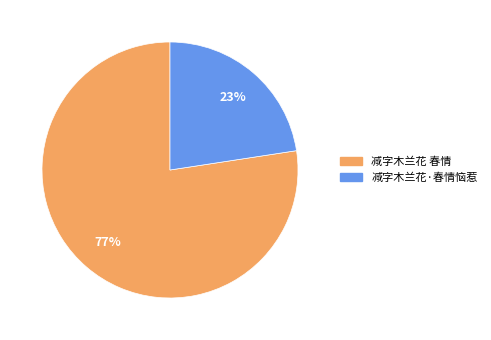

Which slice is the smallest?

减字木兰花·春情恼惹